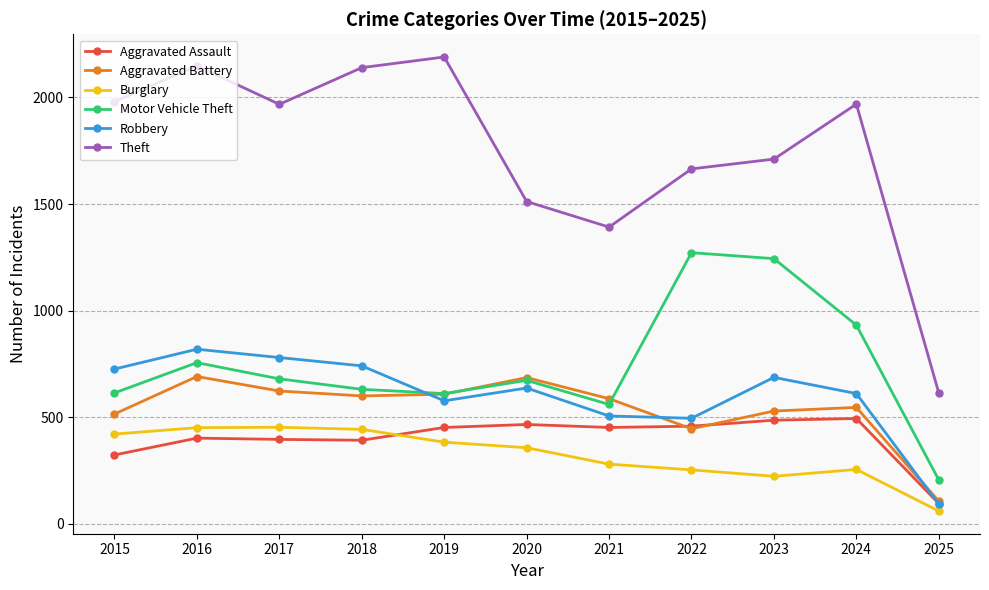

Is the value of Burglary at 2020 greater than the value of Aggravated Battery at 2017?

No